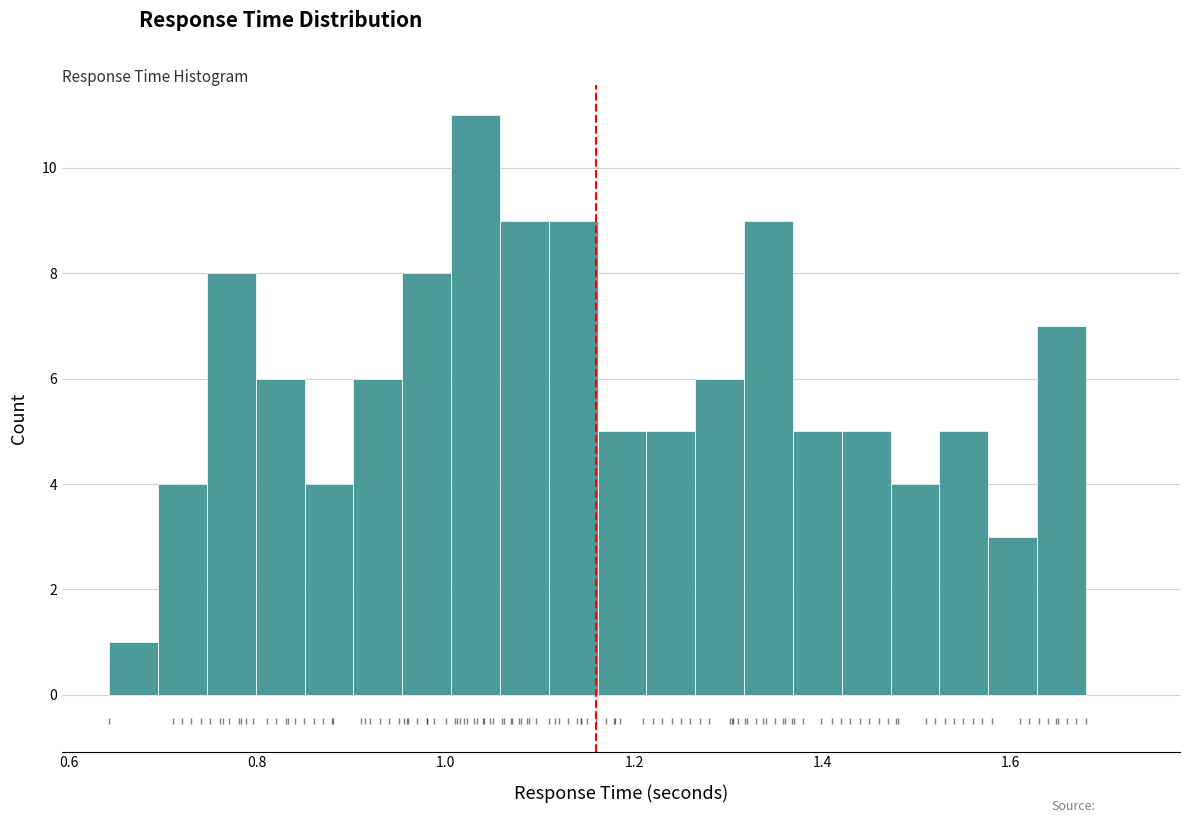

Around what value on the x-axis is the tallest bar? Give the approximate position of its centre, as read against the axis.

1.04